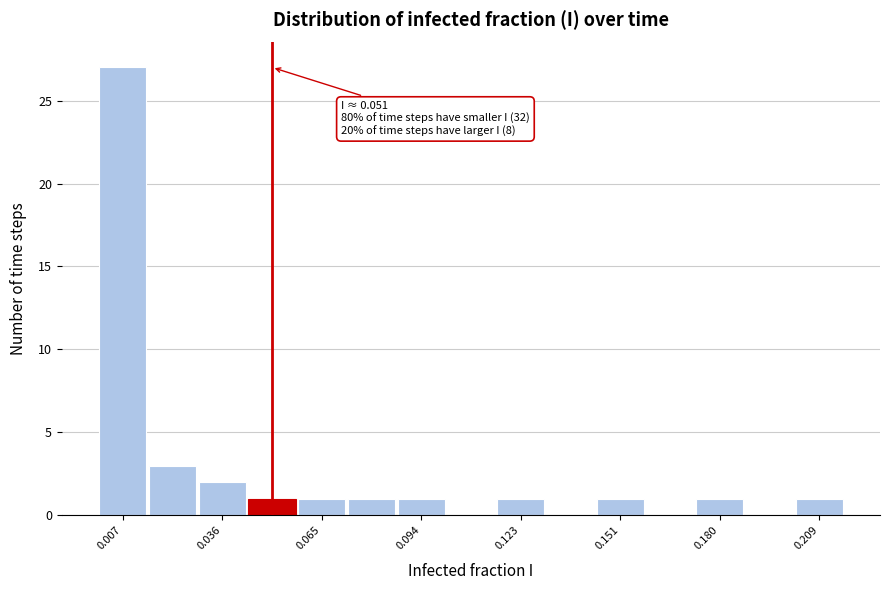

Around what value on the x-axis is the tallest bar? Give the approximate position of its centre, as read against the axis.

0.005